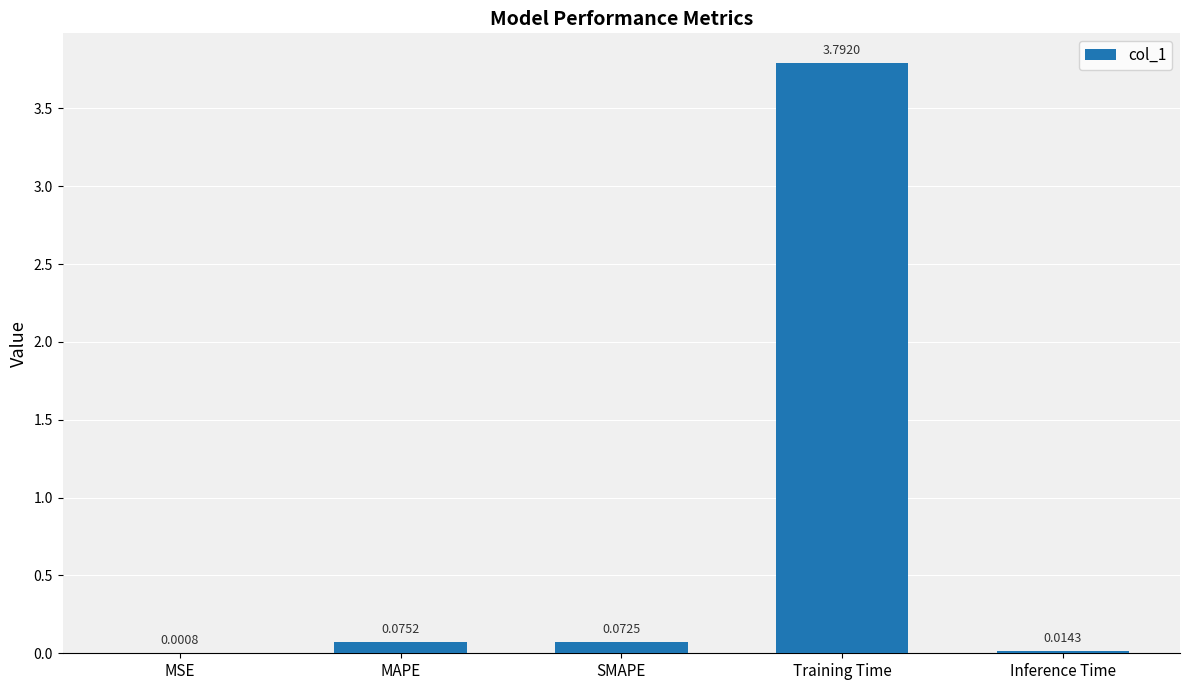

Does the chart contain stacked bars?

No